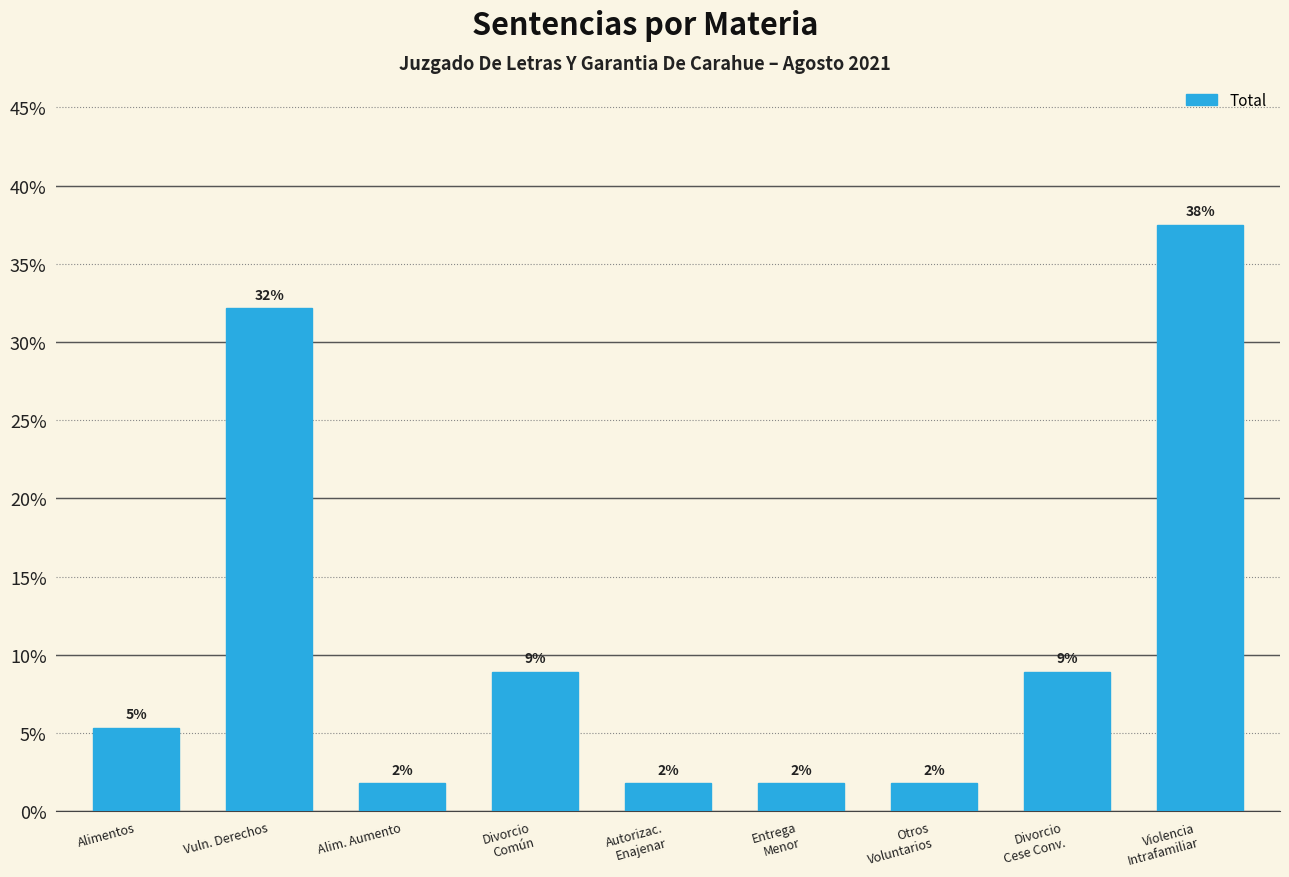

Which label corresponds to the smallest value in the chart?

Alim. Aumento